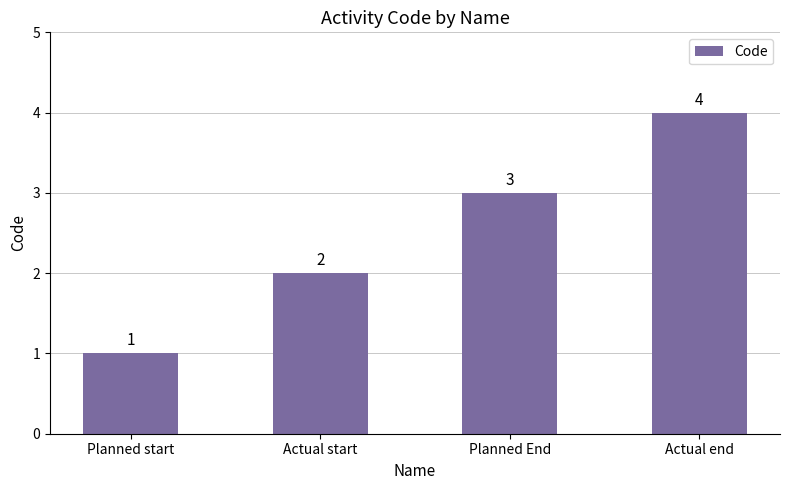

At which category does the chart reach its peak across all series?

Actual end